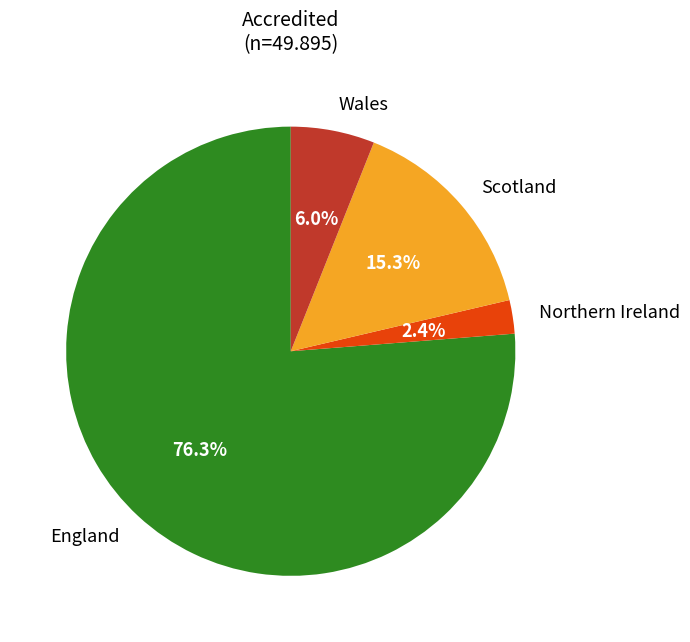

To the nearest percent, what is the difference between the largest and smallest slice percentages?

74%